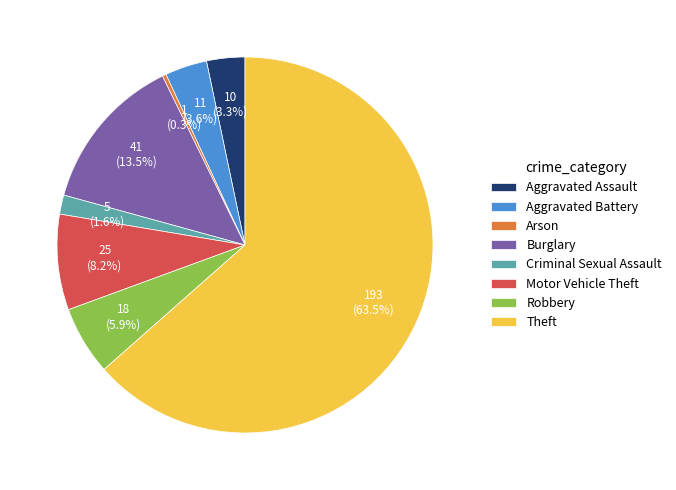

Between Robbery and Theft, which is larger?

Theft